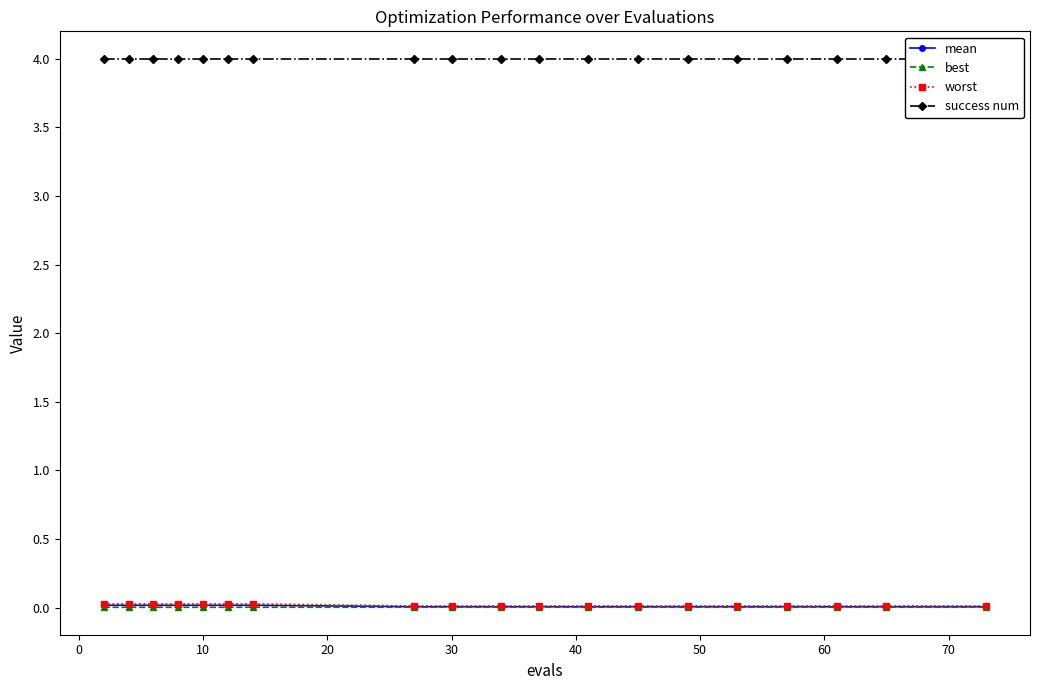

What is the sum of all mean values?

0.2